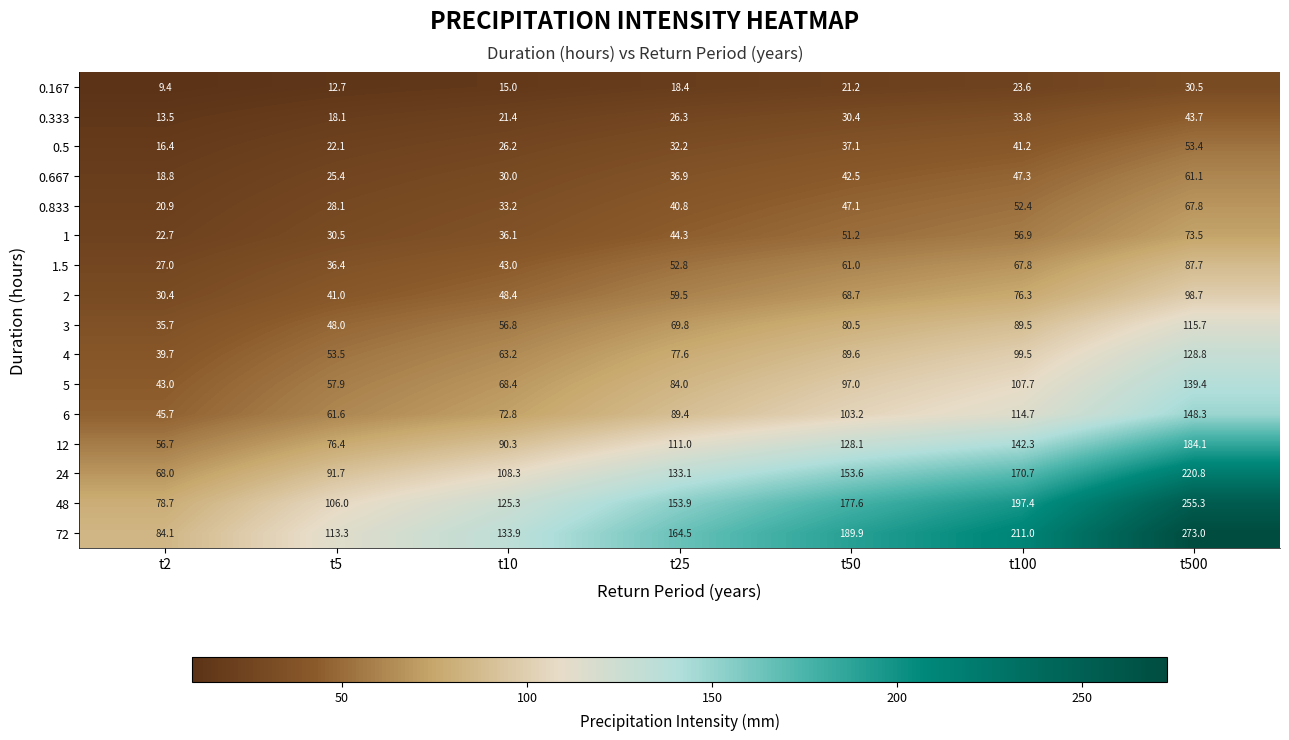

What is the sum of the 2 values at t10 and t500?

147.1